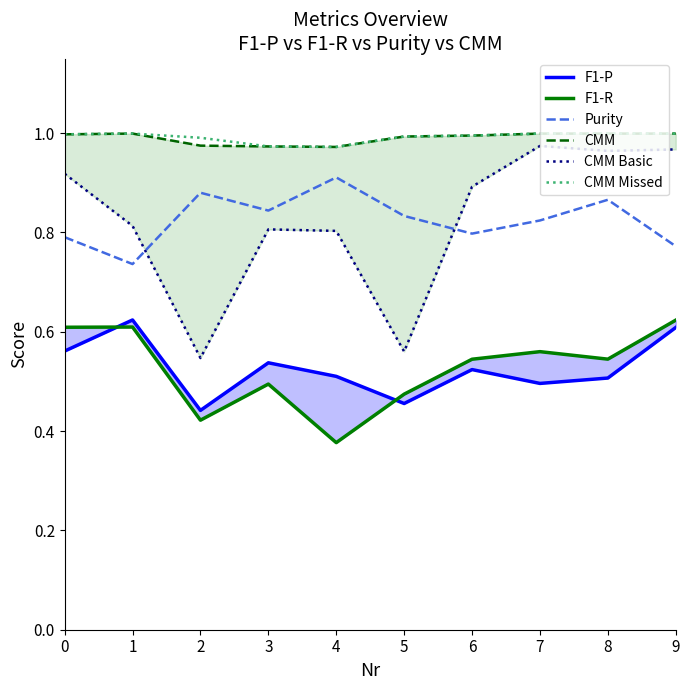

What is the average value of the CMM Basic series?

0.8